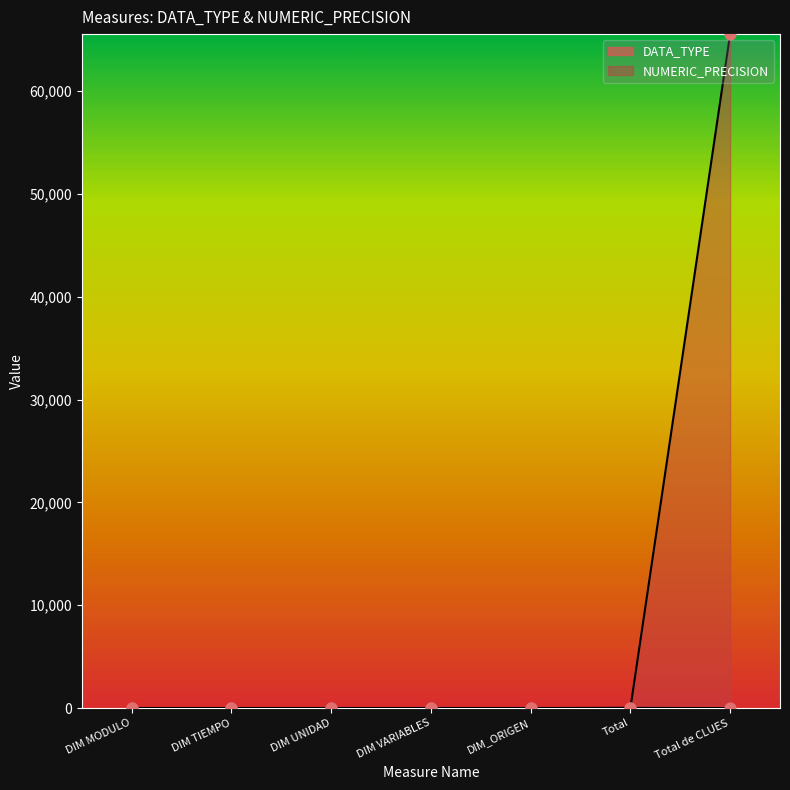

What are all the series names shown in the legend?

DATA_TYPE, NUMERIC_PRECISION